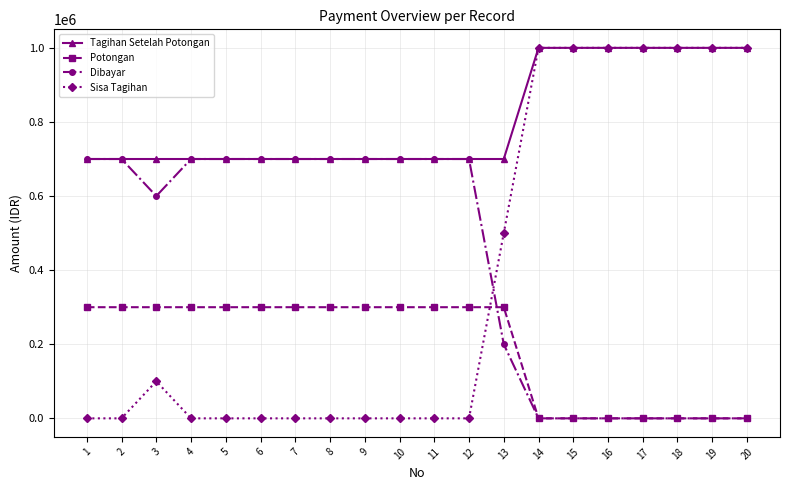

Reading left to right, list all the values displayed in this chart.

Tagihan Setelah Potongan: 1=700000	2=700000	3=700000	4=700000	5=700000	6=700000	7=700000	8=700000	9=700000	10=700000	11=700000	12=700000	13=700000	14=1000000	15=1000000	16=1000000	17=1000000	18=1000000	19=1000000	20=1000000
Potongan: 1=300000	2=300000	3=300000	4=300000	5=300000	6=300000	7=300000	8=300000	9=300000	10=300000	11=300000	12=300000	13=300000	14=0	15=0	16=0	17=0	18=0	19=0	20=0
Dibayar: 1=700000	2=700000	3=600000	4=700000	5=700000	6=700000	7=700000	8=700000	9=700000	10=700000	11=700000	12=700000	13=200000	14=0	15=0	16=0	17=0	18=0	19=0	20=0
Sisa Tagihan: 1=0	2=0	3=100000	4=0	5=0	6=0	7=0	8=0	9=0	10=0	11=0	12=0	13=500000	14=1000000	15=1000000	16=1000000	17=1000000	18=1000000	19=1000000	20=1000000